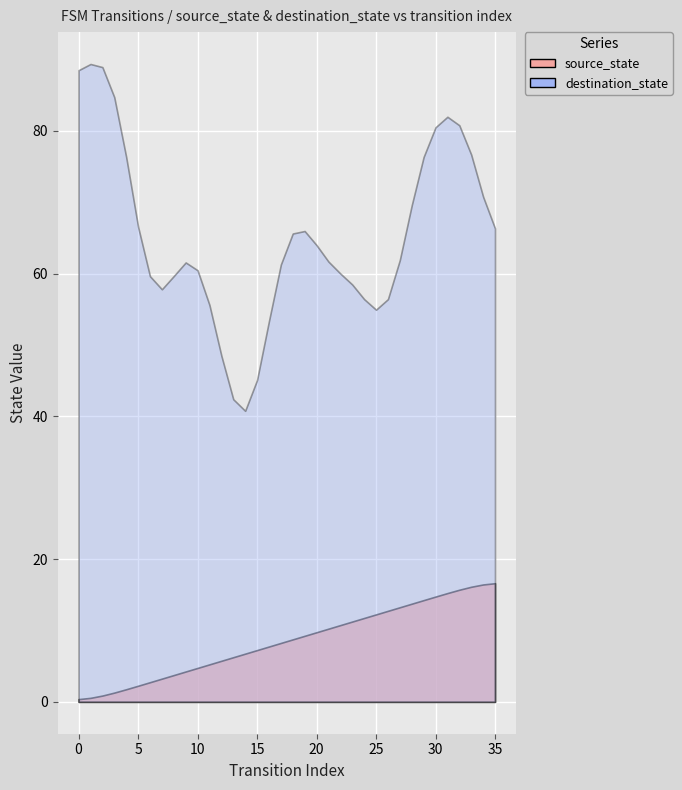

True or false: destination_state has a value of 26 at 33.

False